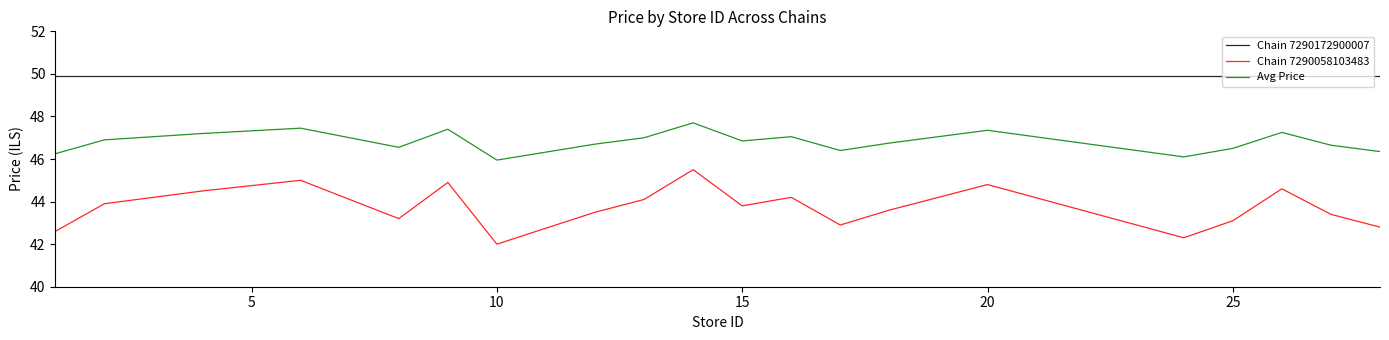

Which series has the largest range (max minus min)?

Chain 7290058103483